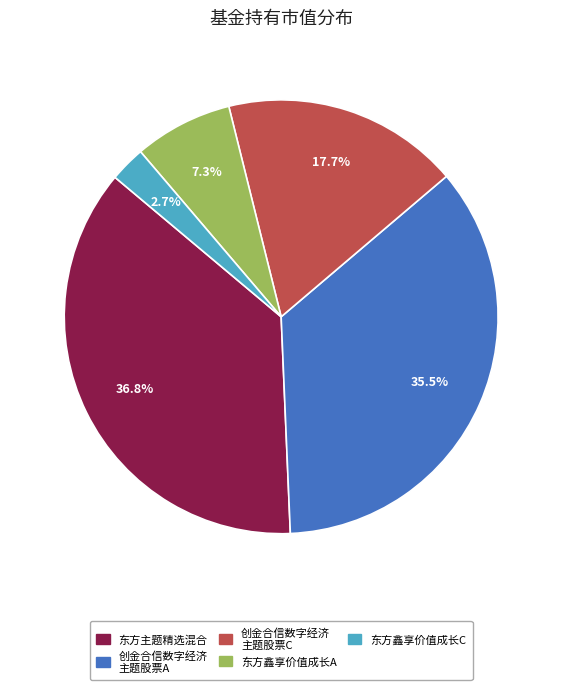

Is there any slice that represents more than half of the pie?

No